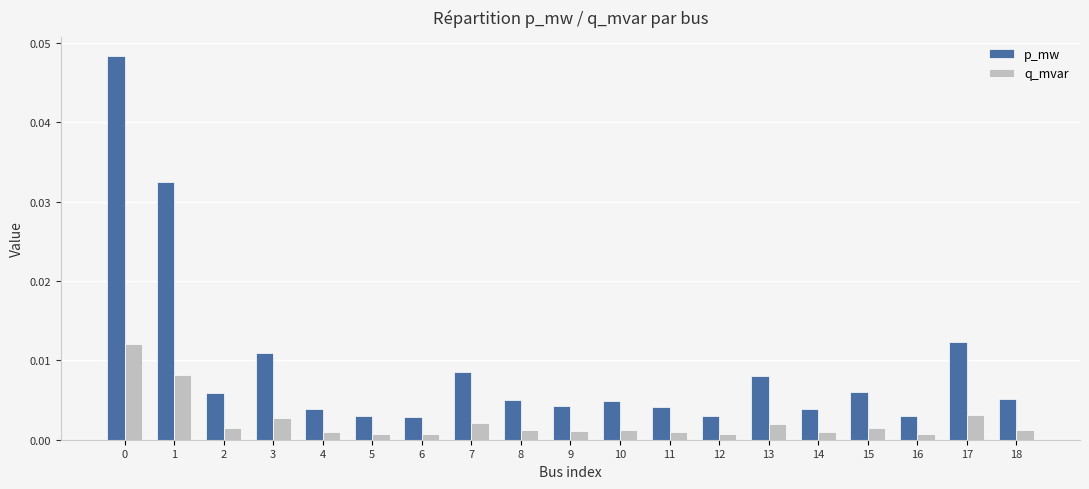

True or false: p_mw has a value of 0.1 at 0.

False